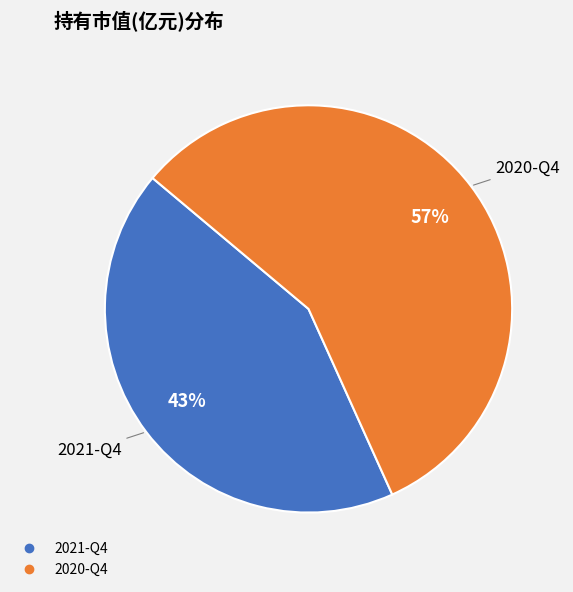

Which category has the biggest portion of the pie?

2020-Q4